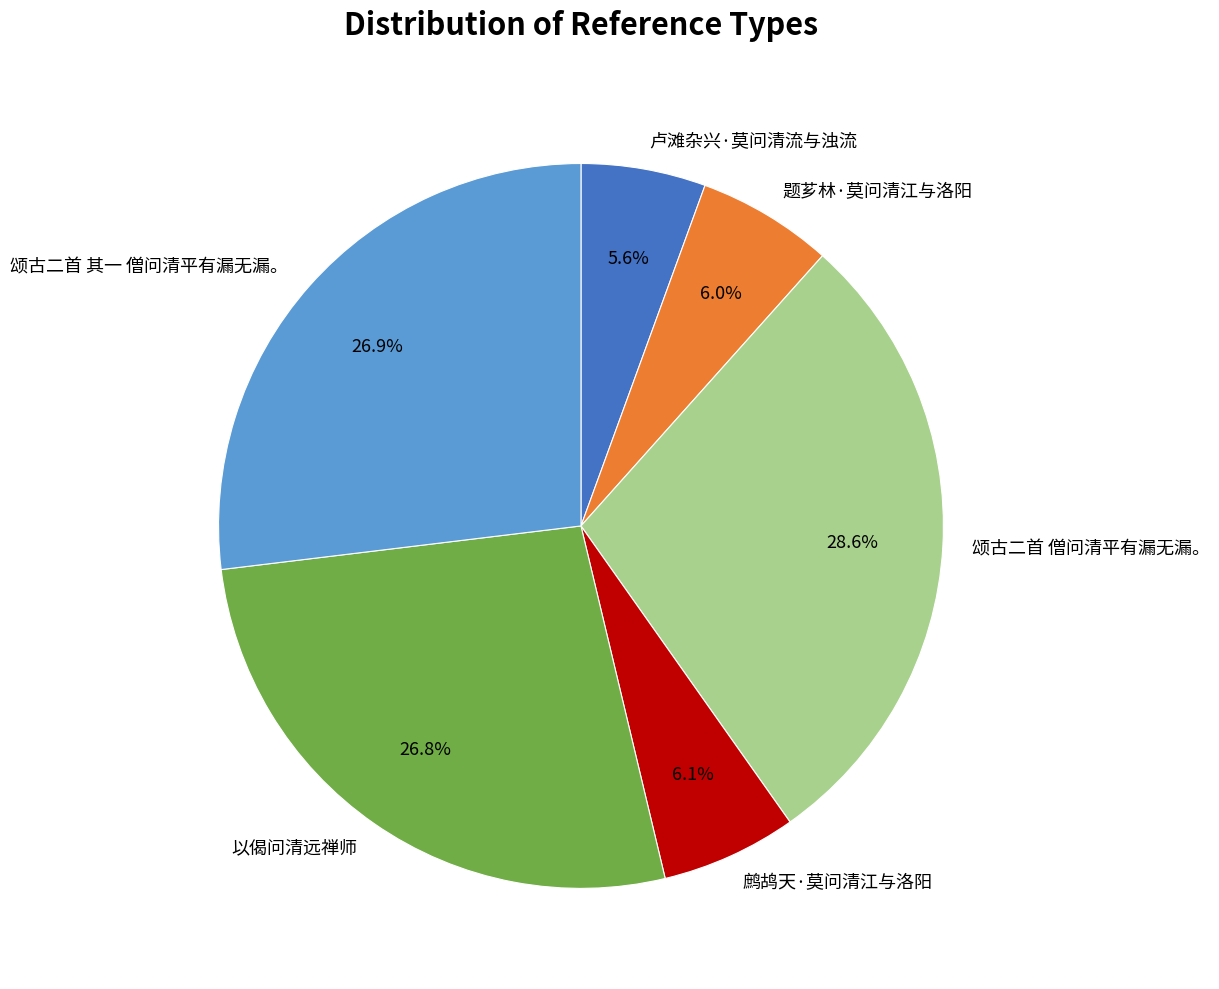

What portion of the pie excludes 题芗林·莫问清江与洛阳?

94.0%